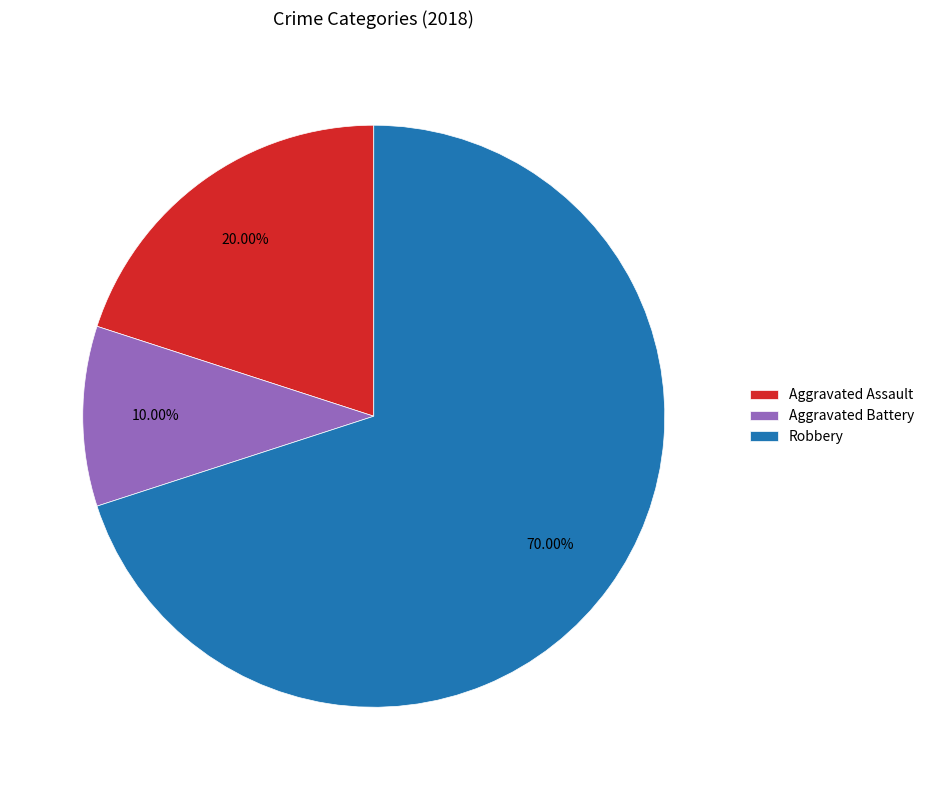

Which has a higher value, Aggravated Battery or Robbery?

Robbery